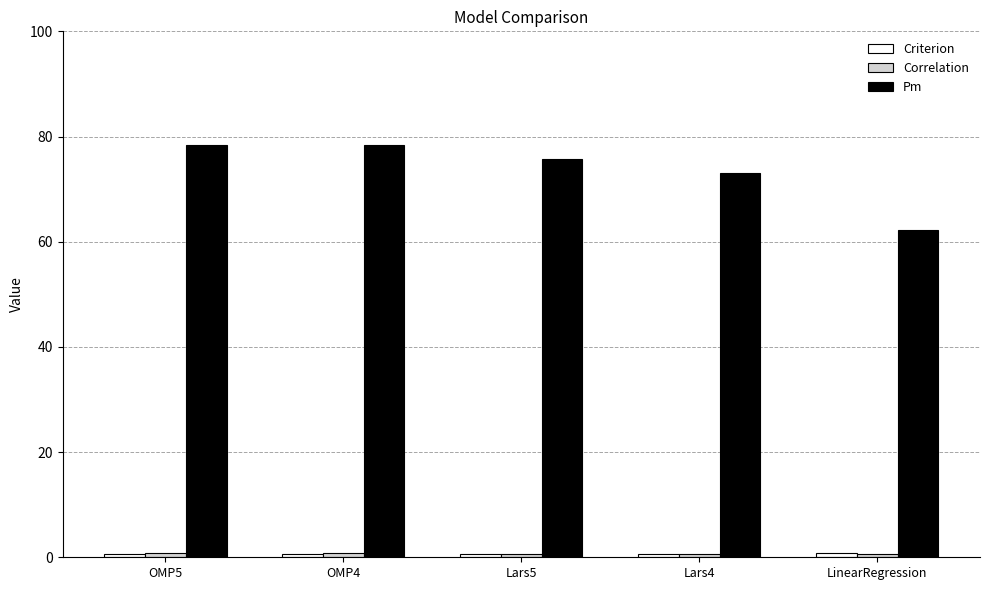

Which series has the largest total across all categories?

Pm